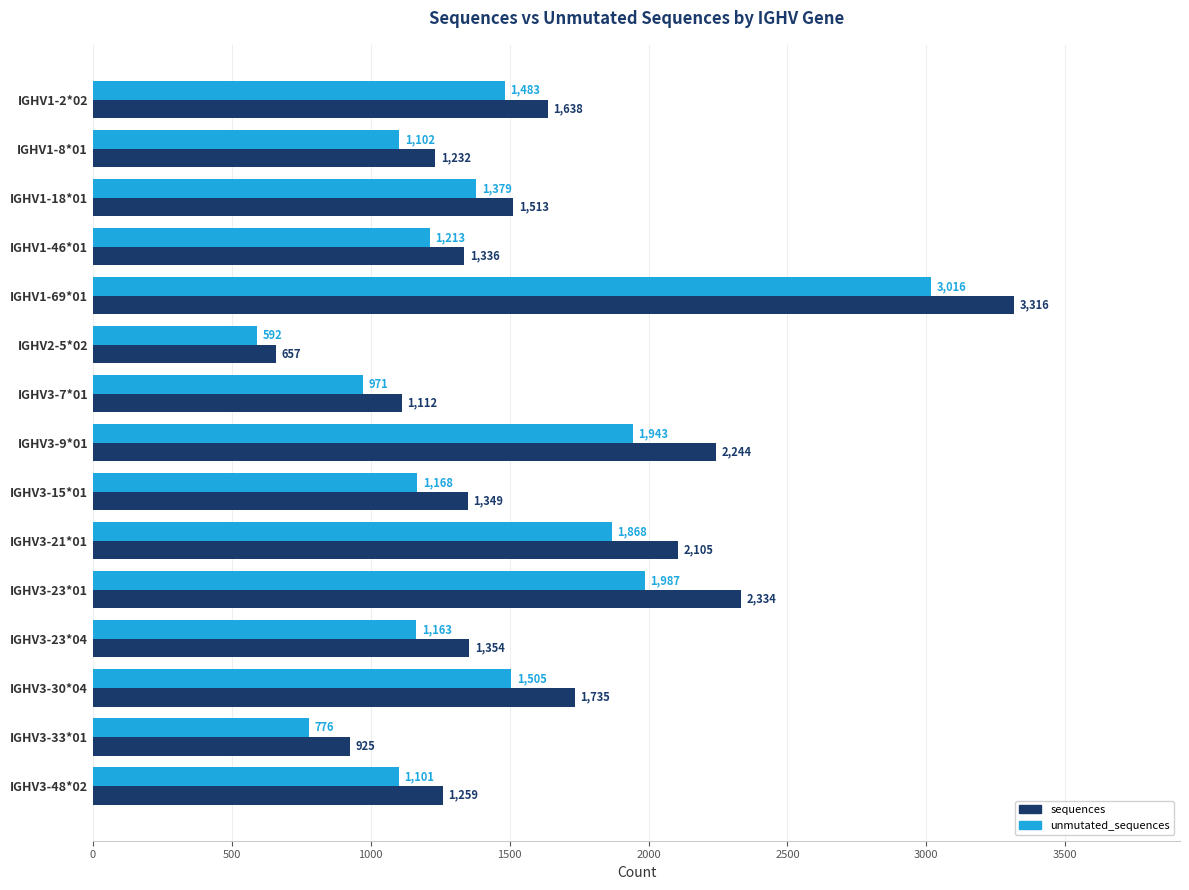

Between IGHV1-69*01 and IGHV3-21*01, which series saw the biggest shift?

sequences